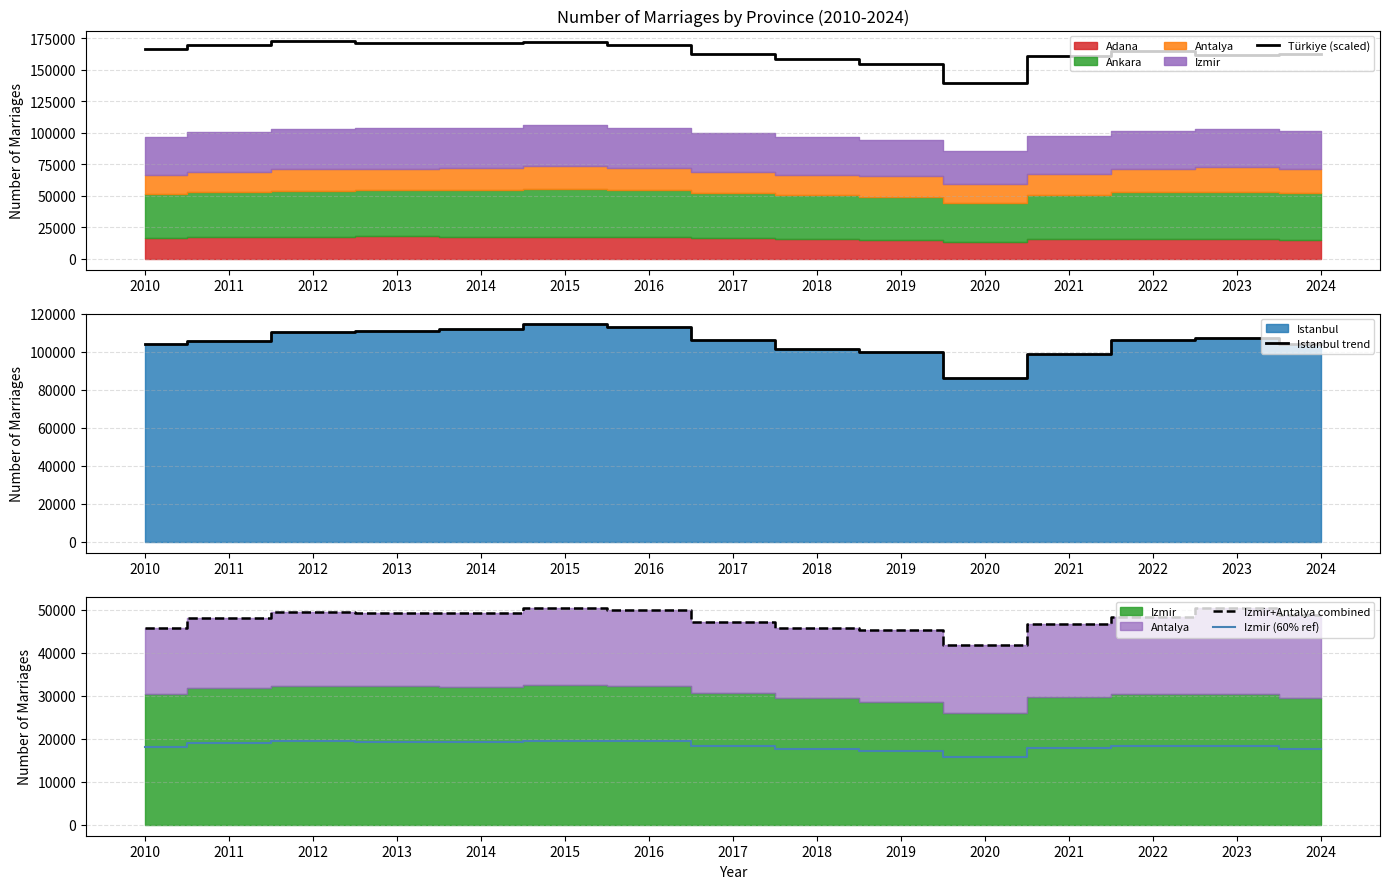

What is the spread (max minus min) of values at 2013?

152136.6